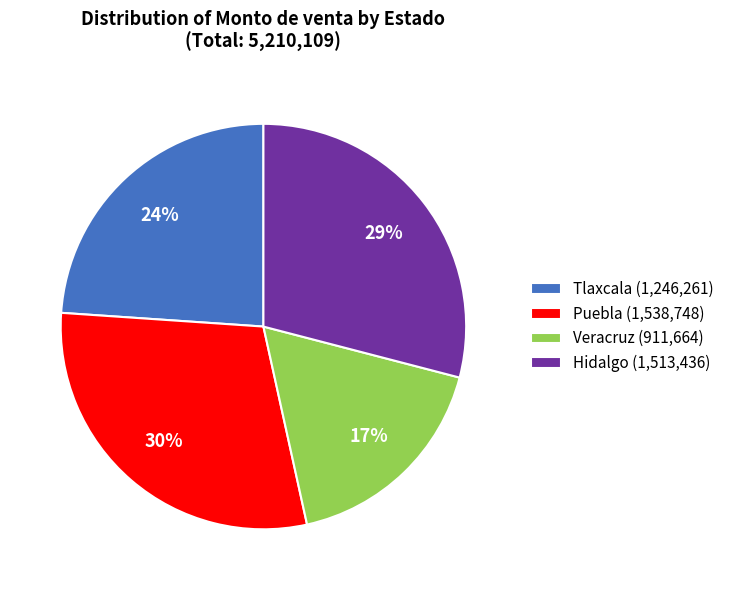

To the nearest percent, what portion does Hidalgo (1,513,436) represent?

29%